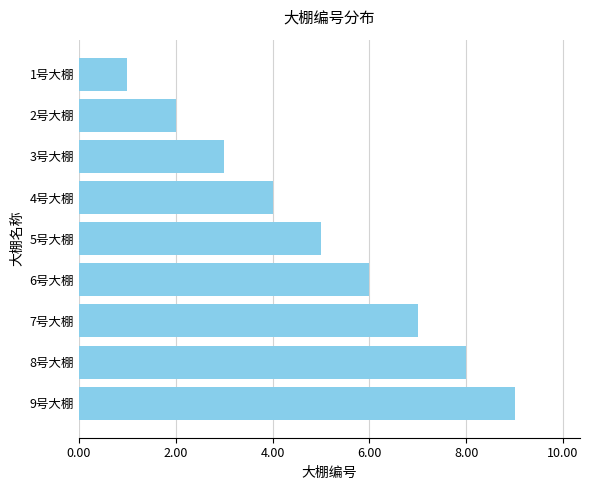

Is it true that the value at 9号大棚 is 13?

False